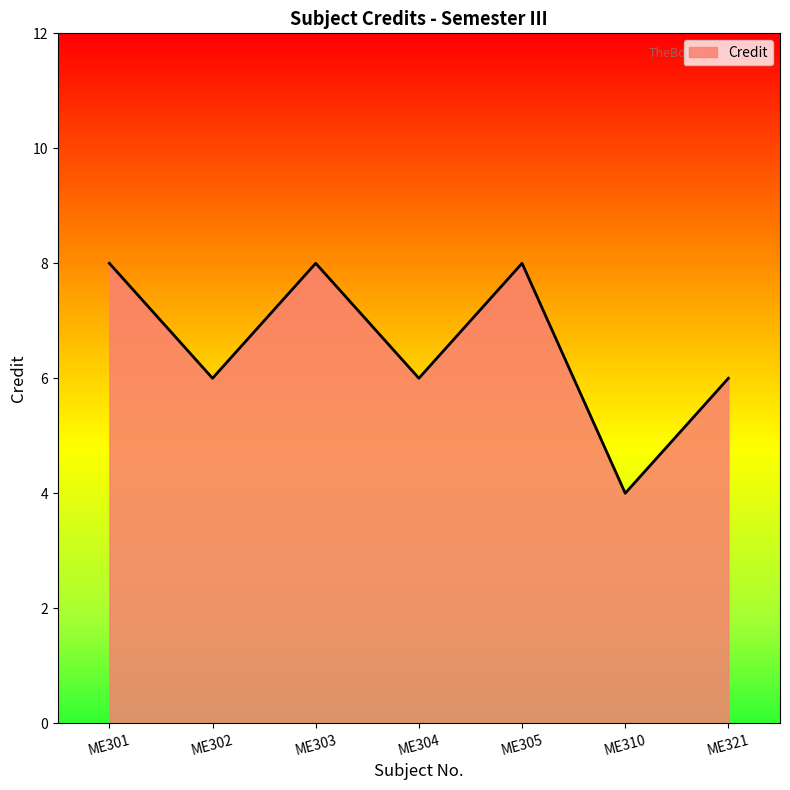

What is the change in value from ME310 to ME321?

+2